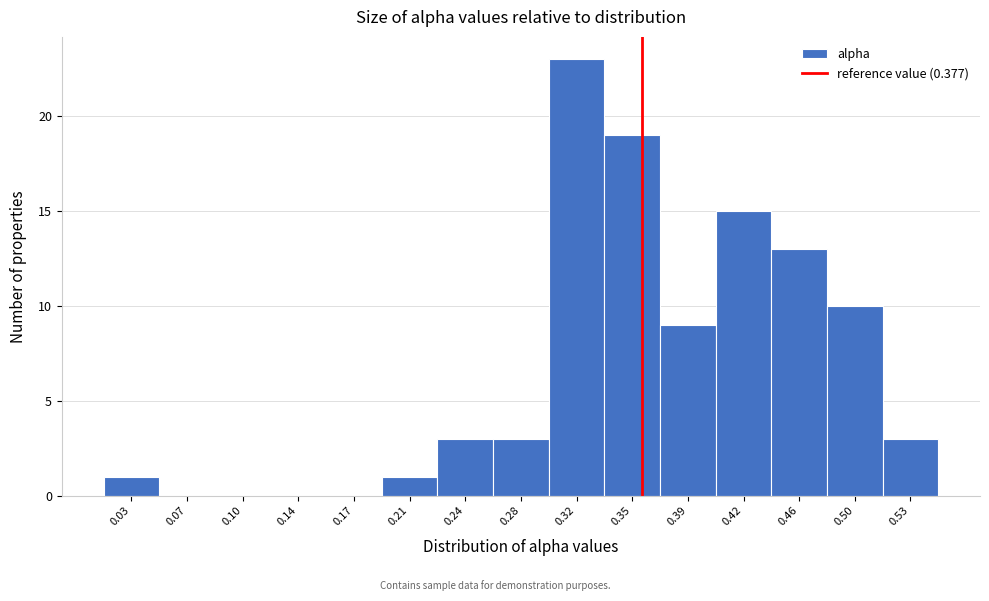

Reading right to left, transcribe all the data shown in this chart.

0.53=3	0.50=10	0.46=13	0.42=15	0.39=9	0.35=19	0.32=23	0.28=3	0.24=3	0.21=1	0.17=0	0.14=0	0.10=0	0.07=0	0.03=1